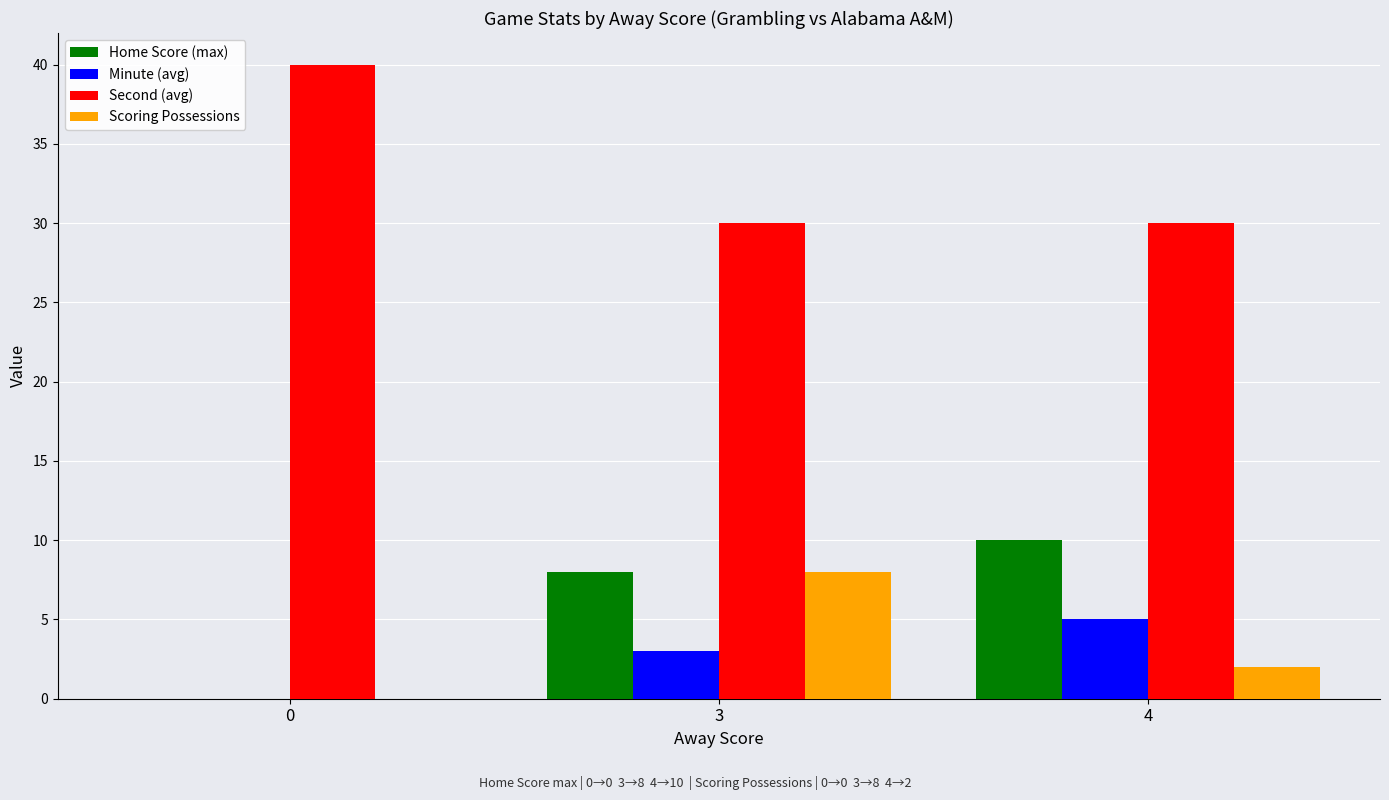

Reading left to right, transcribe all the data shown in this chart.

Home Score (max): 0=0	3=8	4=10
Minute (avg): 0=0	3=3	4=5
Second (avg): 0=40	3=30	4=30
Scoring Possessions: 0=0	3=8	4=2